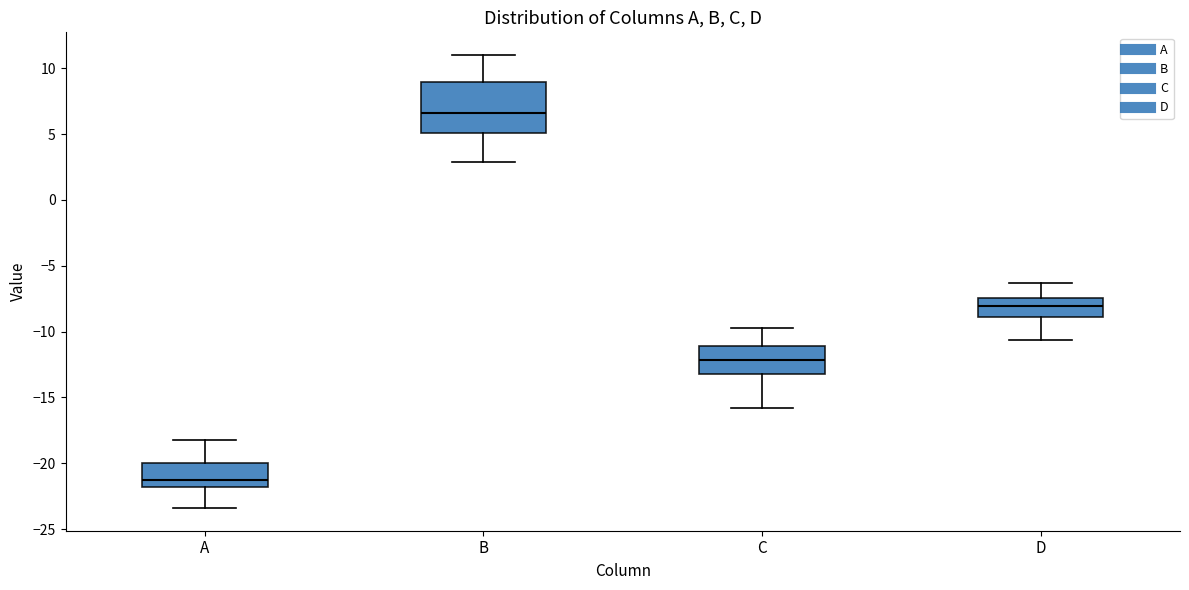

Reading left to right, read every box against the y-axis: the position of its median line, the range the box covers, and the ends of its whiskers. The values are not printed on the chart, so give them approximately, as read against the axis.

A: median -21.0, box -22.0 to -20.0, whiskers -23.5 to -18.0
B: median 6.5, box 5.0 to 9.0, whiskers 3.0 to 11.0
C: median -12.0, box -13.0 to -11.0, whiskers -16.0 to -10.0
D: median -8.0, box -9.0 to -7.5, whiskers -10.5 to -6.5